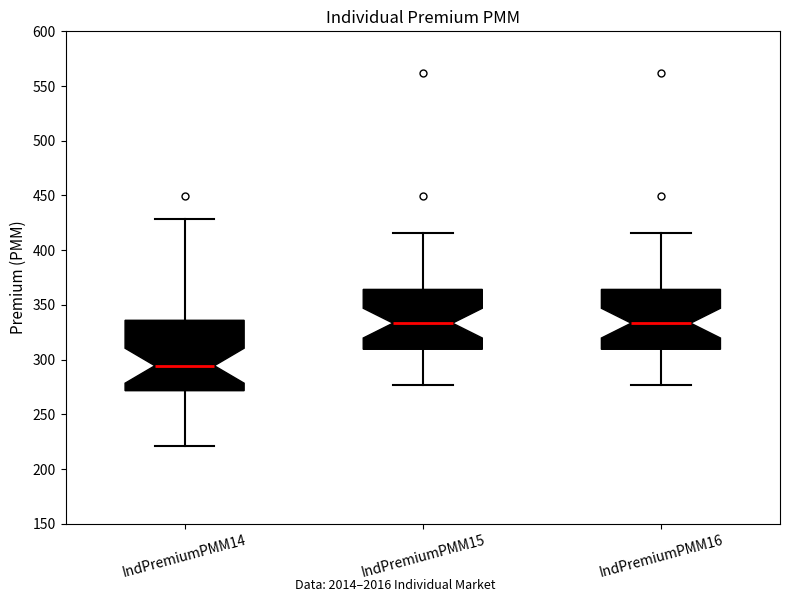

Reading left to right, transcribe this box plot: for each box, give where its median line is, the range the box spans, and where its two whiskers end, as read against the y-axis. The values are not printed on the chart, so give them approximately, as read against the axis.

IndPremiumPMM14: median 295, box 270 to 335, whiskers 220 to 430
IndPremiumPMM15: median 335, box 310 to 365, whiskers 275 to 415
IndPremiumPMM16: median 335, box 310 to 365, whiskers 275 to 415